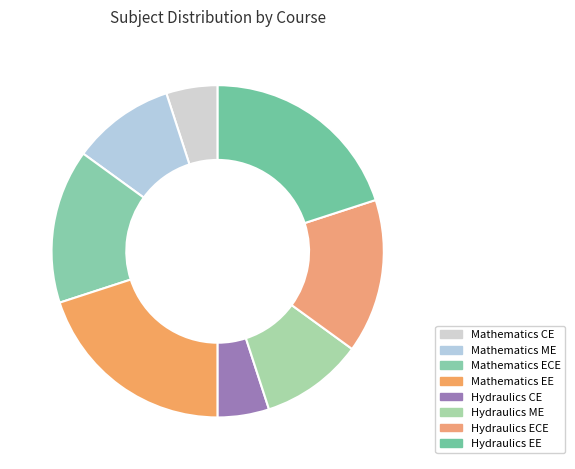

Count the number of slices in the pie.

8